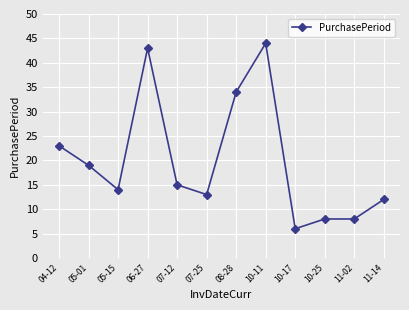

What is the change in value from 10-11 to 11-14?

-32